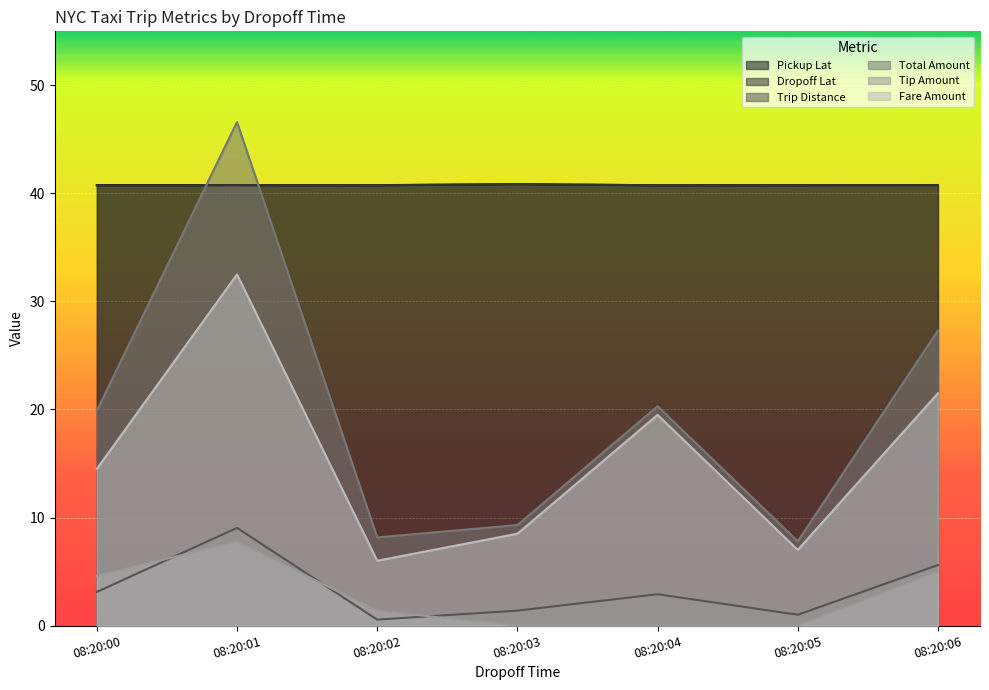

Is it true that Fare Amount equals 12.2 at 08:20:03?

False